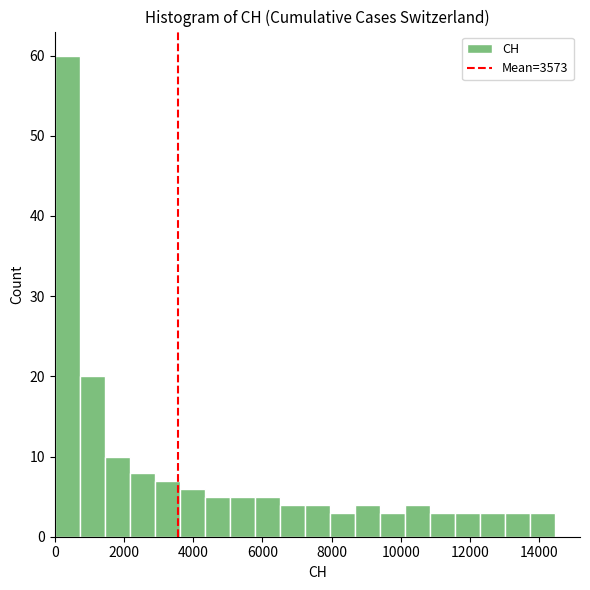

Around what value on the x-axis is the tallest bar? Give the approximate position of its centre, as read against the axis.

400